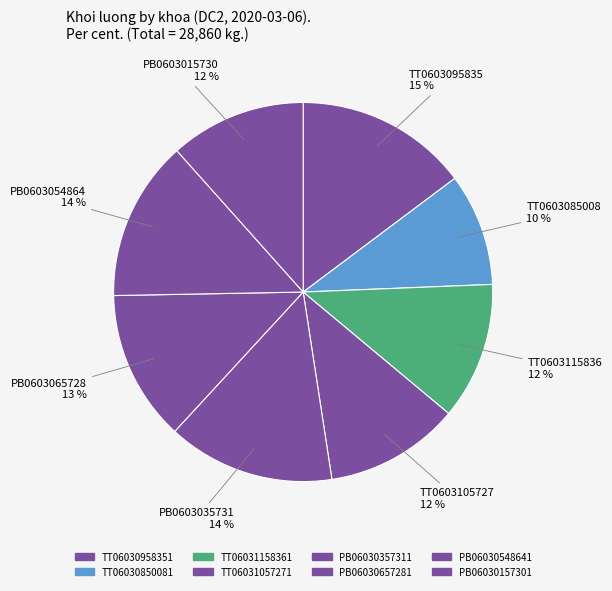

Is there any slice that represents more than half of the pie?

No